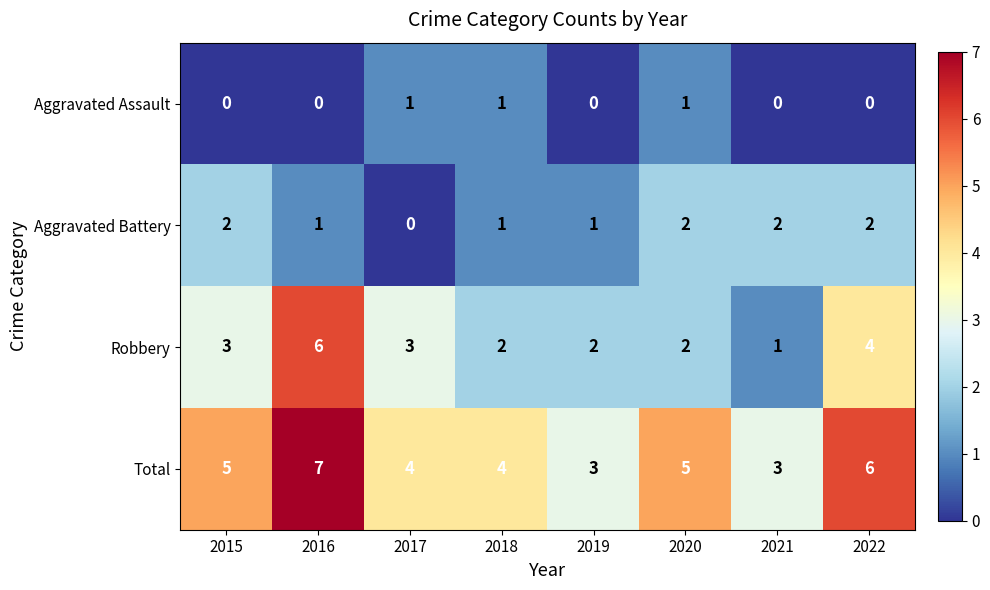

What is the difference between the highest and lowest values at 2016?

7